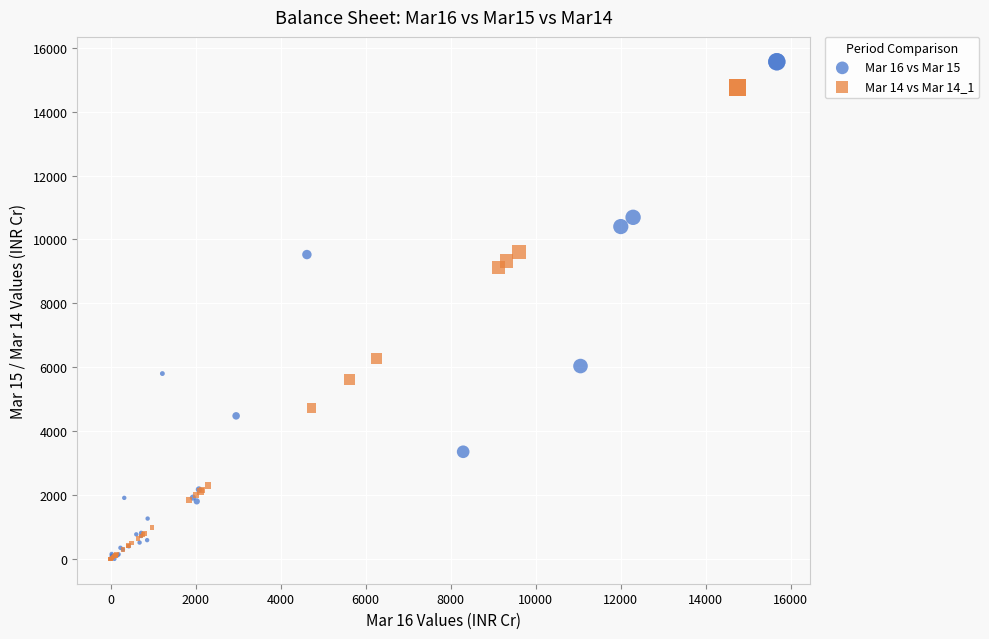

Which series has the largest Y range (max minus min)?

Mar 16 vs Mar 15